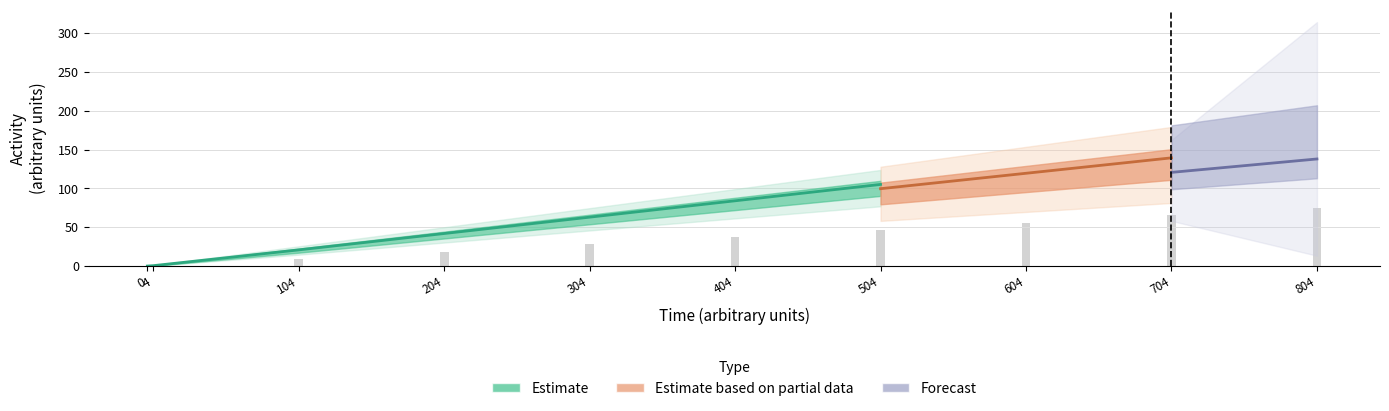

Rank the categories by mo98 value from lowest to highest.

0, 4, 104, 204, 304, 404, 504, 604, 704, 804